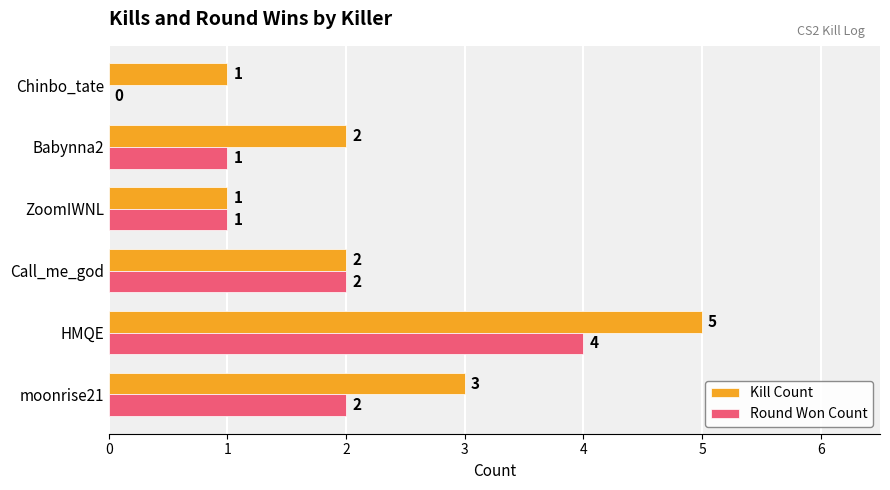

What is the maximum value shown in the chart?

5